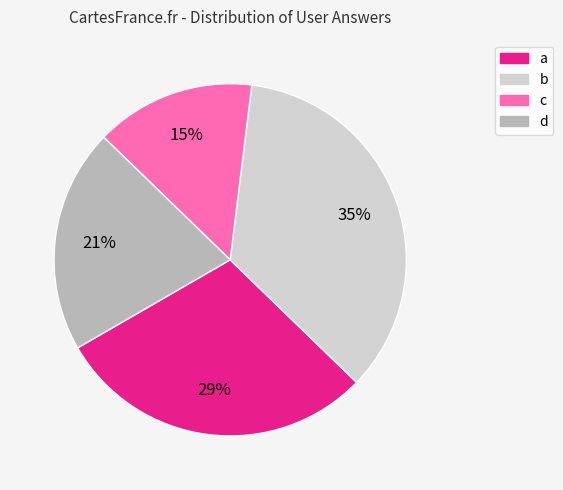

Combined, do b and d account for over 50%?

Yes